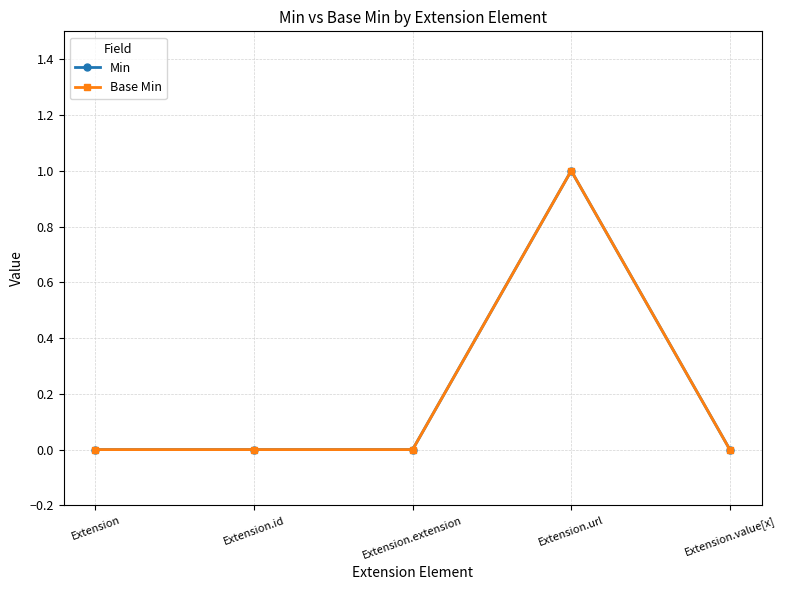

What is the difference between the maximum and minimum values in the Base Min series?

1